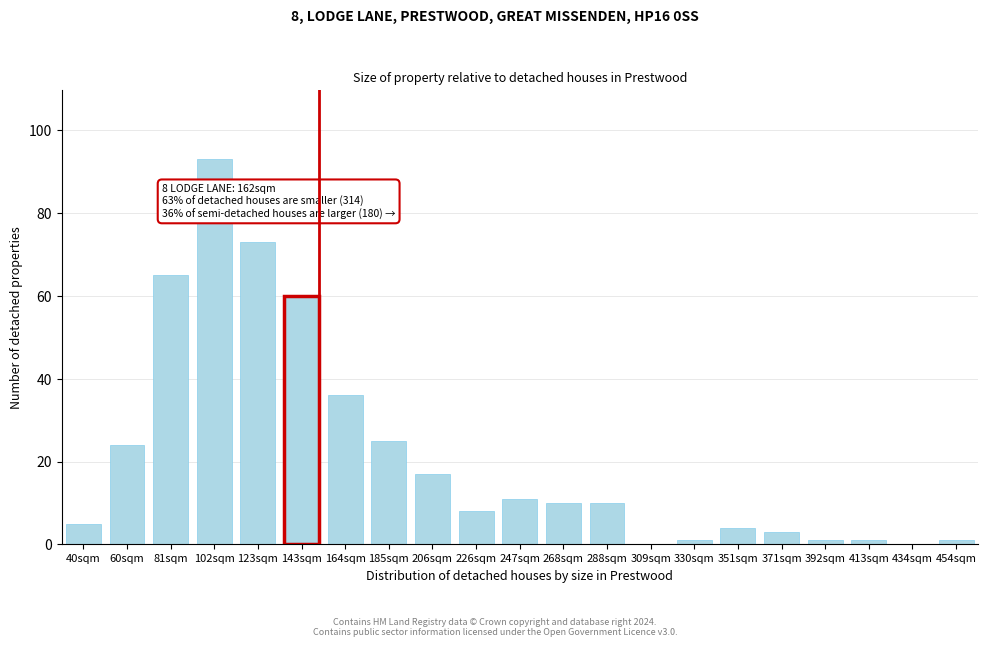

Reading left to right, transcribe all the data shown in this chart.

40sqm=5	60sqm=24	81sqm=65	102sqm=93	123sqm=73	143sqm=60	164sqm=36	185sqm=25	206sqm=17	226sqm=8	247sqm=11	268sqm=10	288sqm=10	309sqm=0	330sqm=1	351sqm=4	371sqm=3	392sqm=1	413sqm=1	434sqm=0	454sqm=1